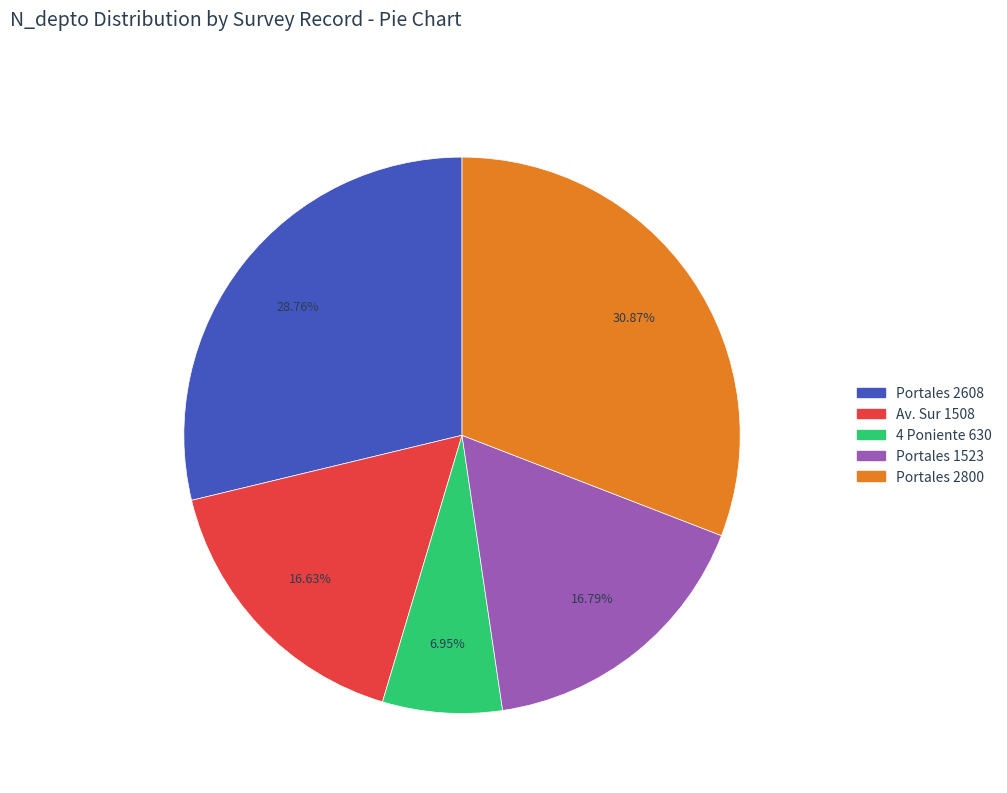

How many segments does this pie chart have?

5